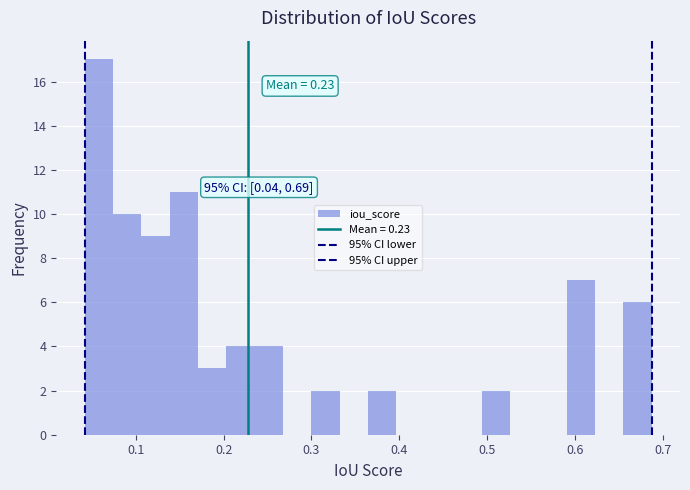

Around what value on the x-axis is the tallest bar? Give the approximate position of its centre, as read against the axis.

0.06